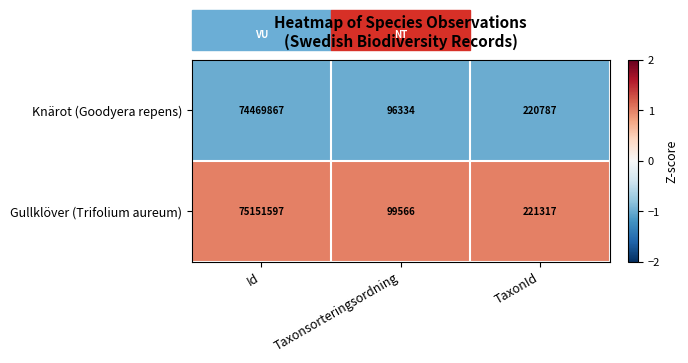

Read the Gullklöver (Trifolium aureum) value at Id, to the nearest 10.

75151600